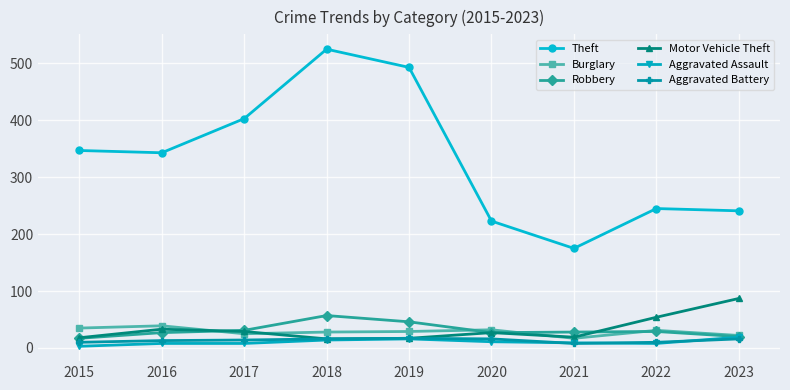

Which series ends up on top after the final intersection of Motor Vehicle Theft and Robbery?

Motor Vehicle Theft